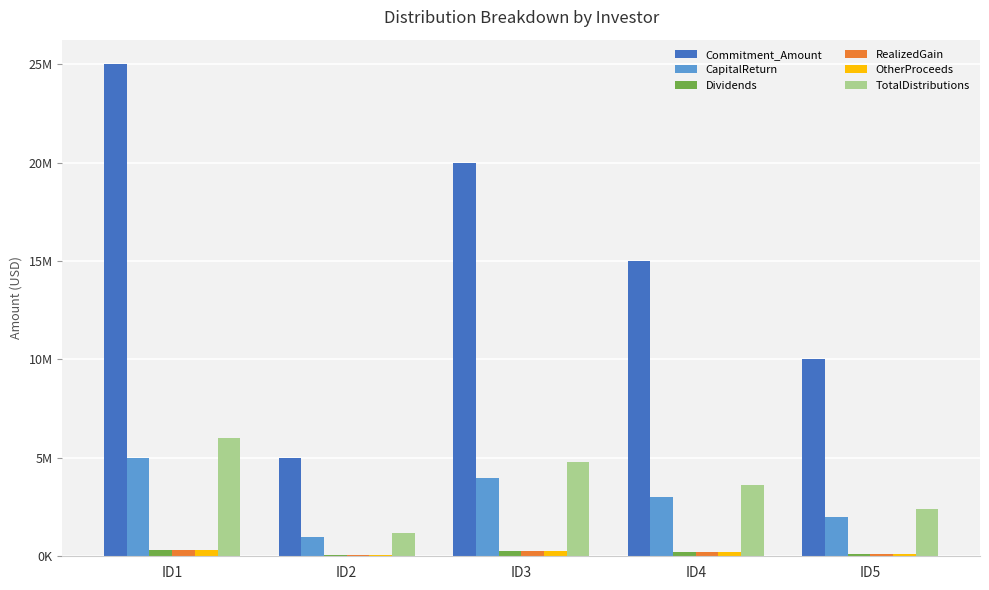

What are all the series names shown in the legend?

Commitment_Amount, CapitalReturn, Dividends, RealizedGain, OtherProceeds, TotalDistributions